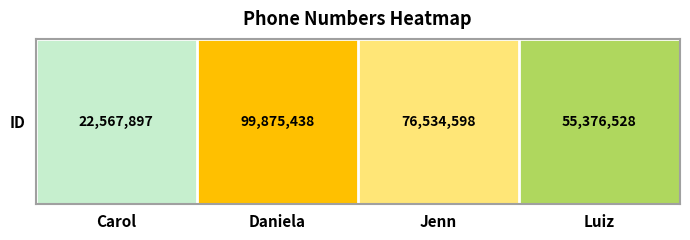

How many values are between 55376528 and 99875438?

3